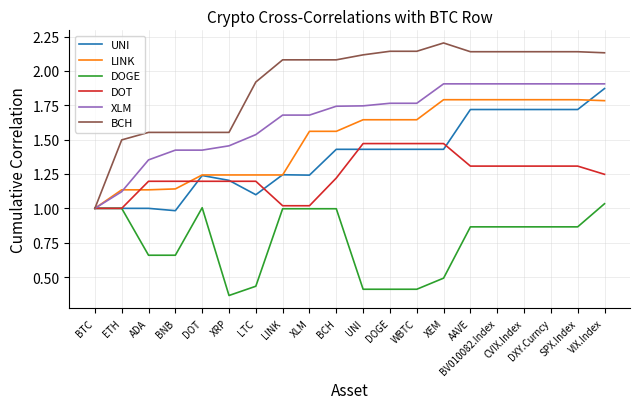

How many categories are shown in the chart?

20